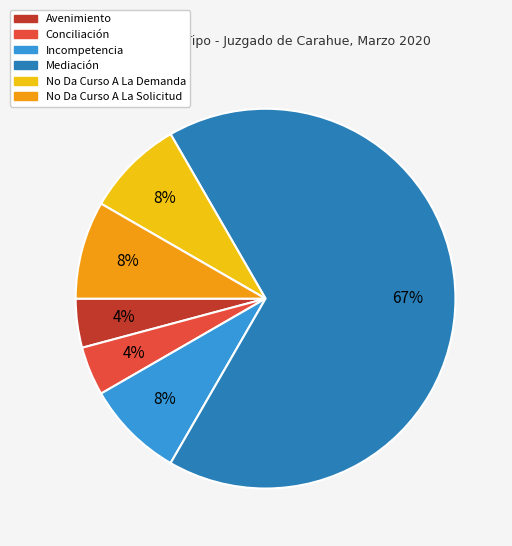

Combined, do Mediación and Incompetencia account for over 50%?

Yes